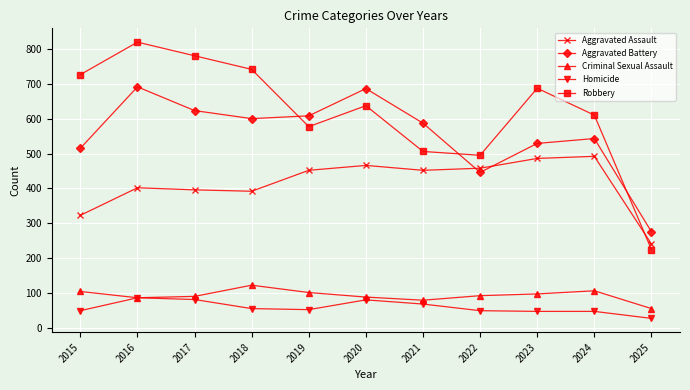

How many lines are shown in the chart?

5